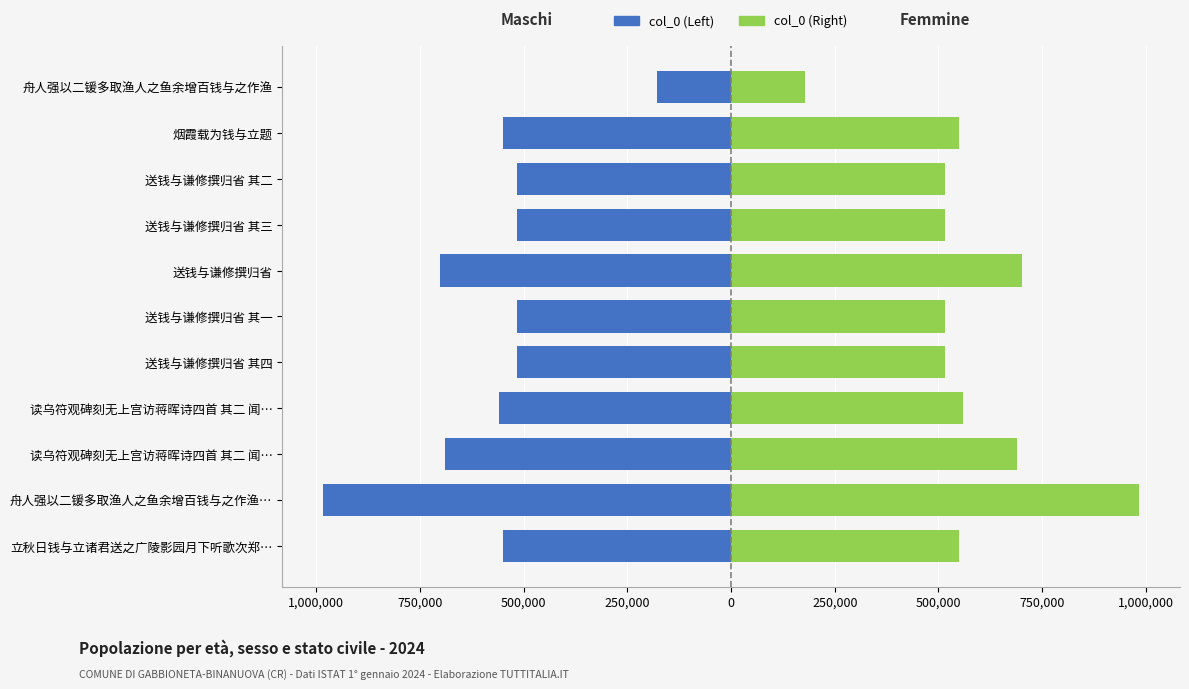

How many data points in col_0 (Right) are less than 550289?

5